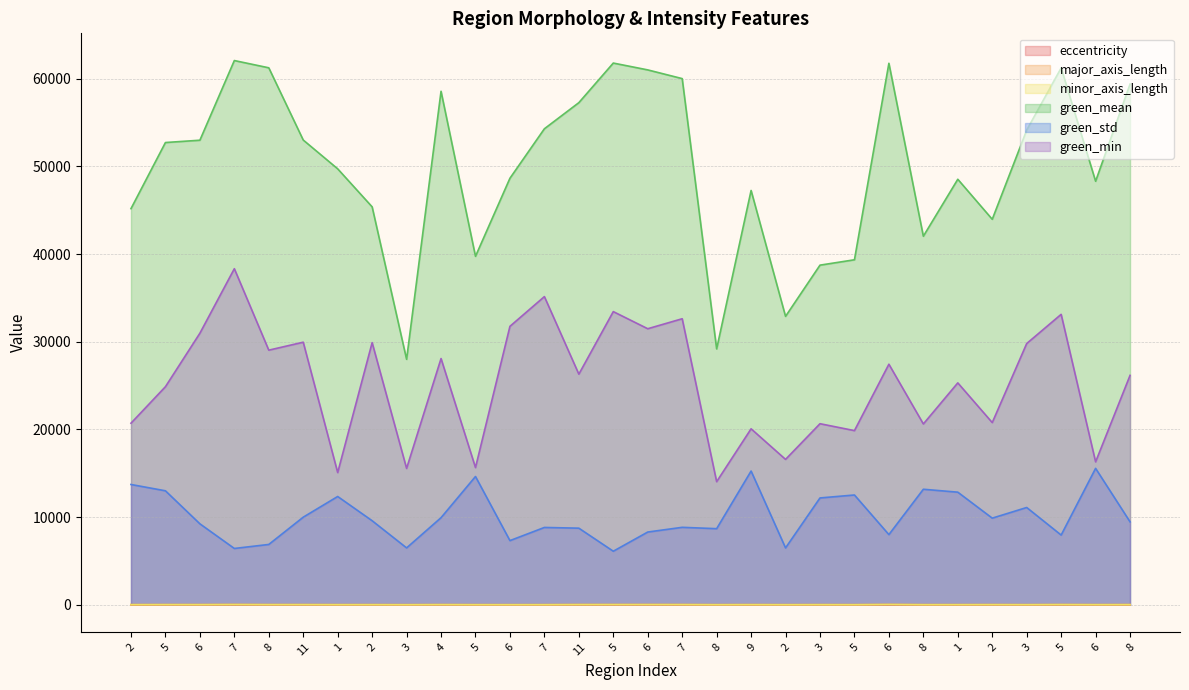

Rank the series at 2 from lowest to highest value.

eccentricity, minor_axis_length, major_axis_length, green_std, green_min, green_mean